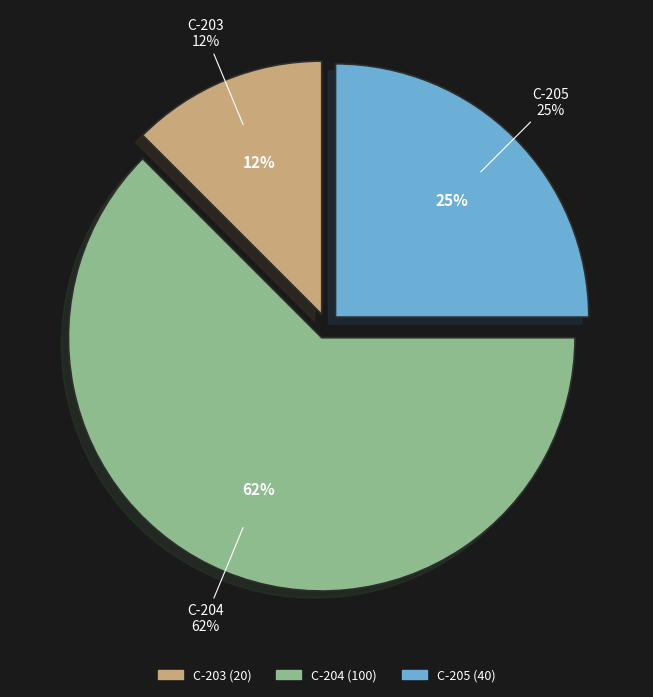

Rank the categories by value from highest to lowest.

C-204, C-205, C-203